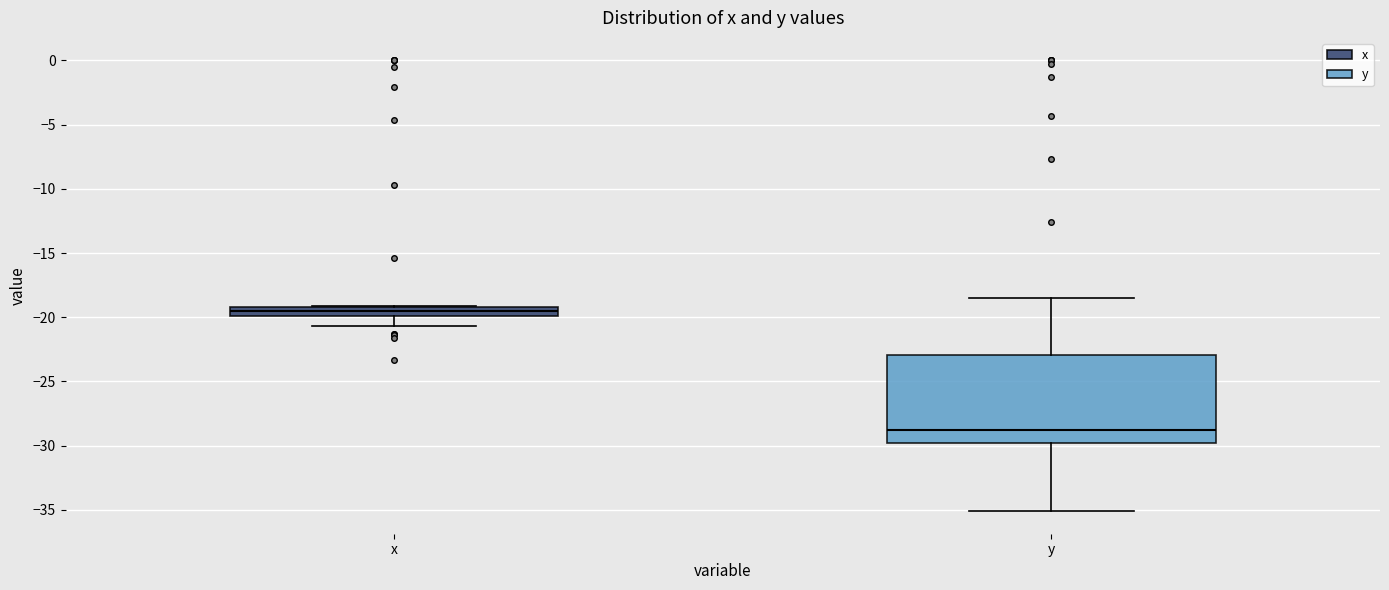

Where is the lower edge of the box for x on the y-axis? The values are not printed on the chart, so give them approximately, as read against the axis.

-20.0